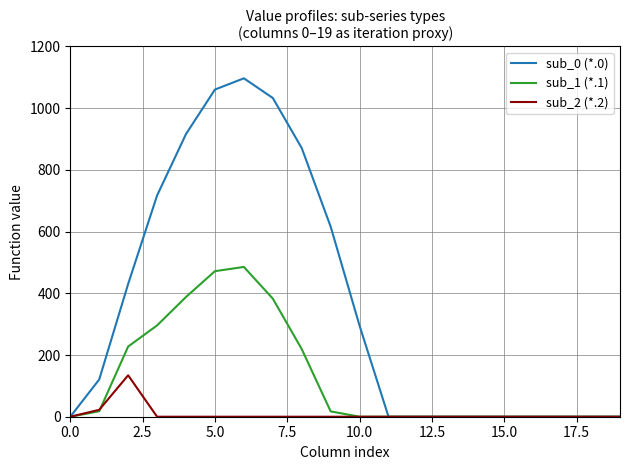

Rank the series by their average value, from highest to lowest.

sub_0 (*.0), sub_1 (*.1), sub_2 (*.2)